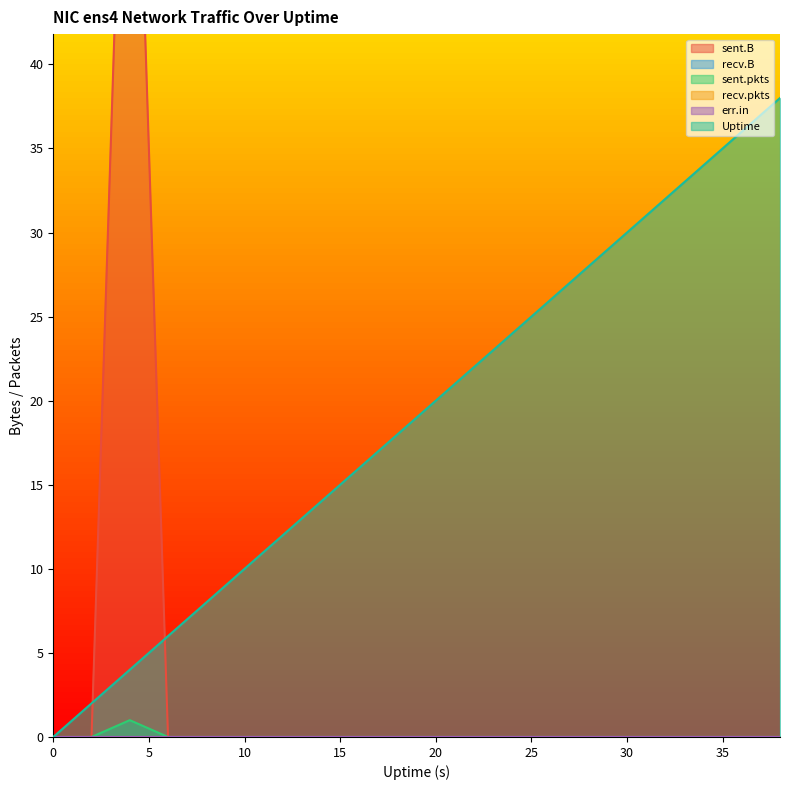

True or false: Uptime and sent.pkts intersect in this chart.

False